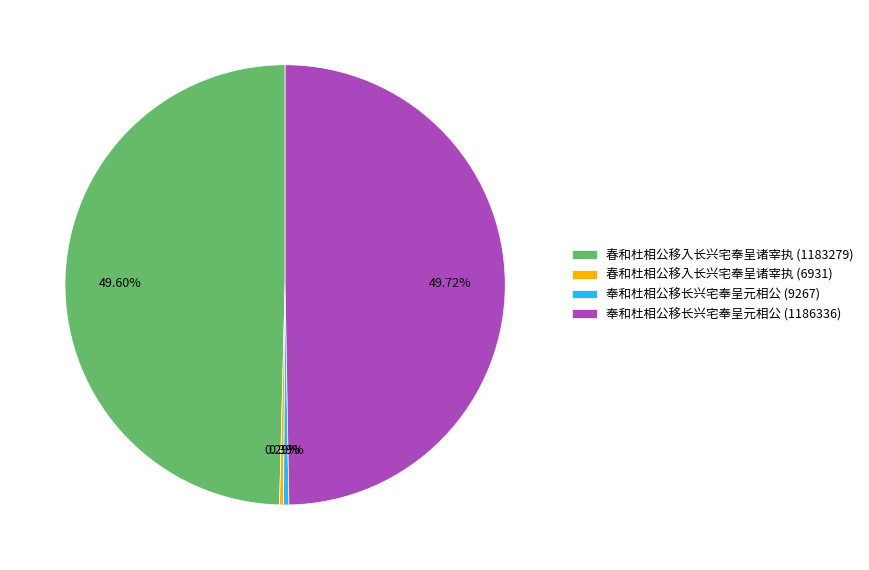

Does 春和杜相公移入长兴宅奉呈诸宰执 (6931) represent more than half of the total?

No